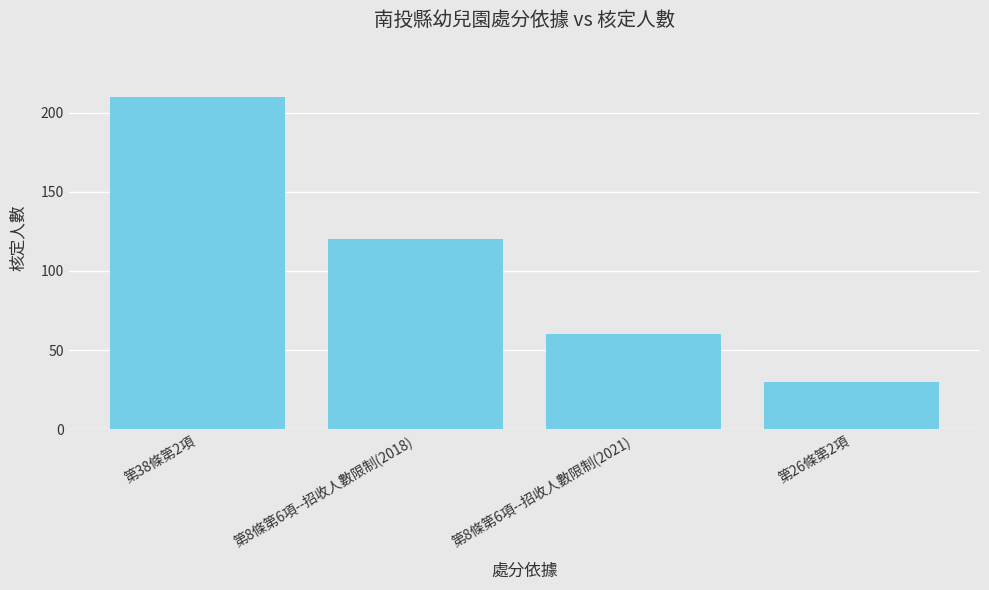

Are the bars grouped side by side (vs. stacked)?

No